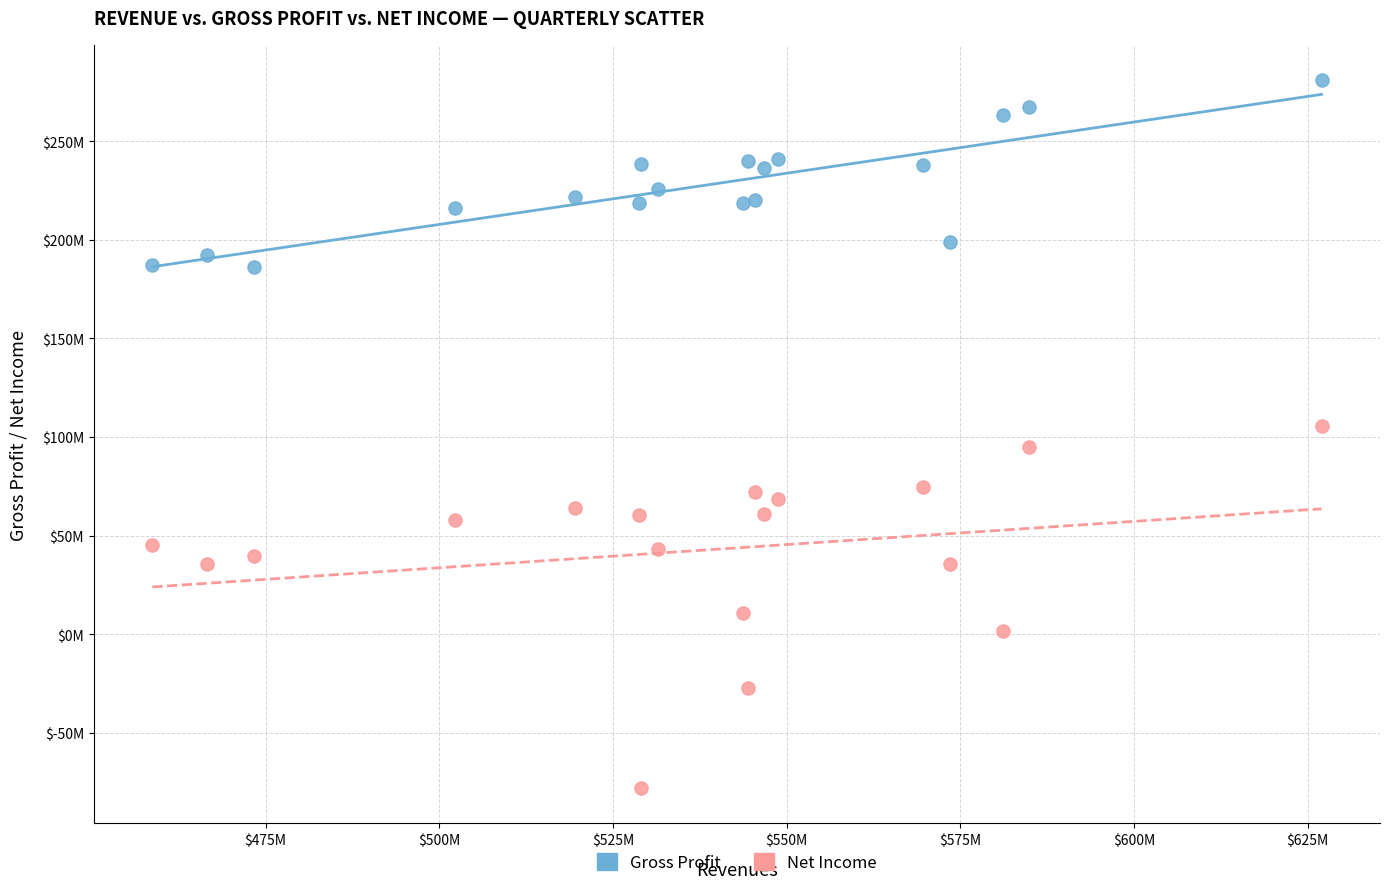

Which series reaches the minimum Y coordinate?

Net Income